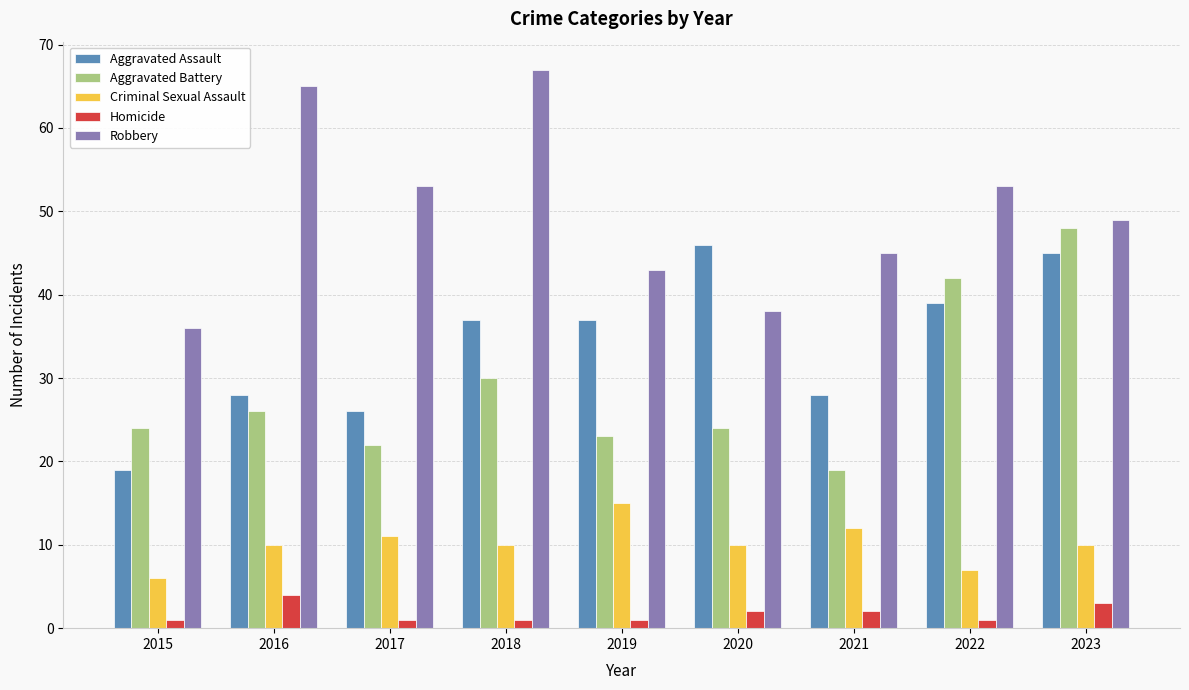

The value of Aggravated Assault at 2022 is 17. True or false?

False